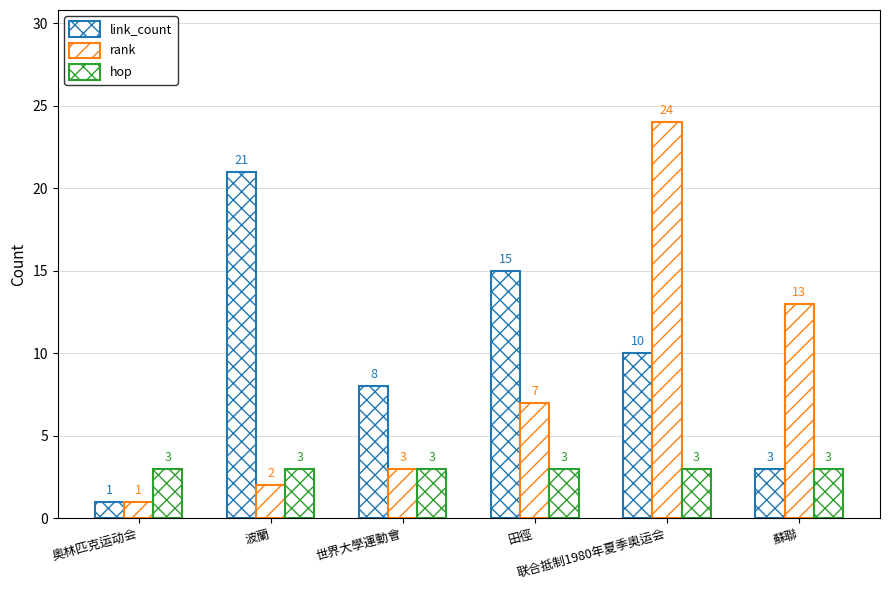

The hop series shows 3 at 世界大學運動會. True or false?

True